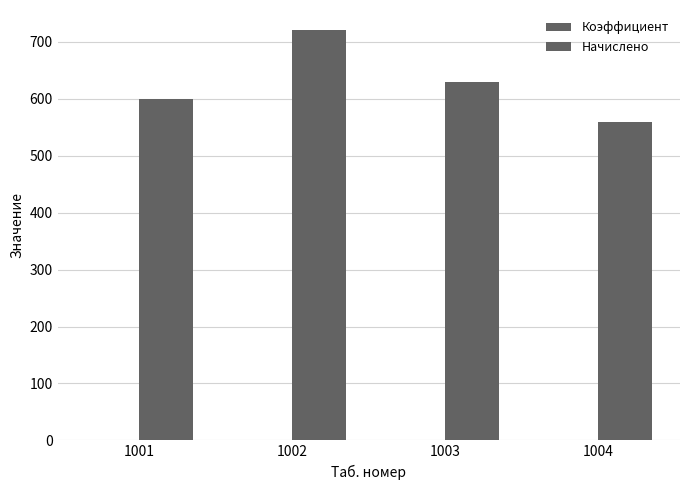

The Начислено series shows 365.3 at 1002. True or false?

False